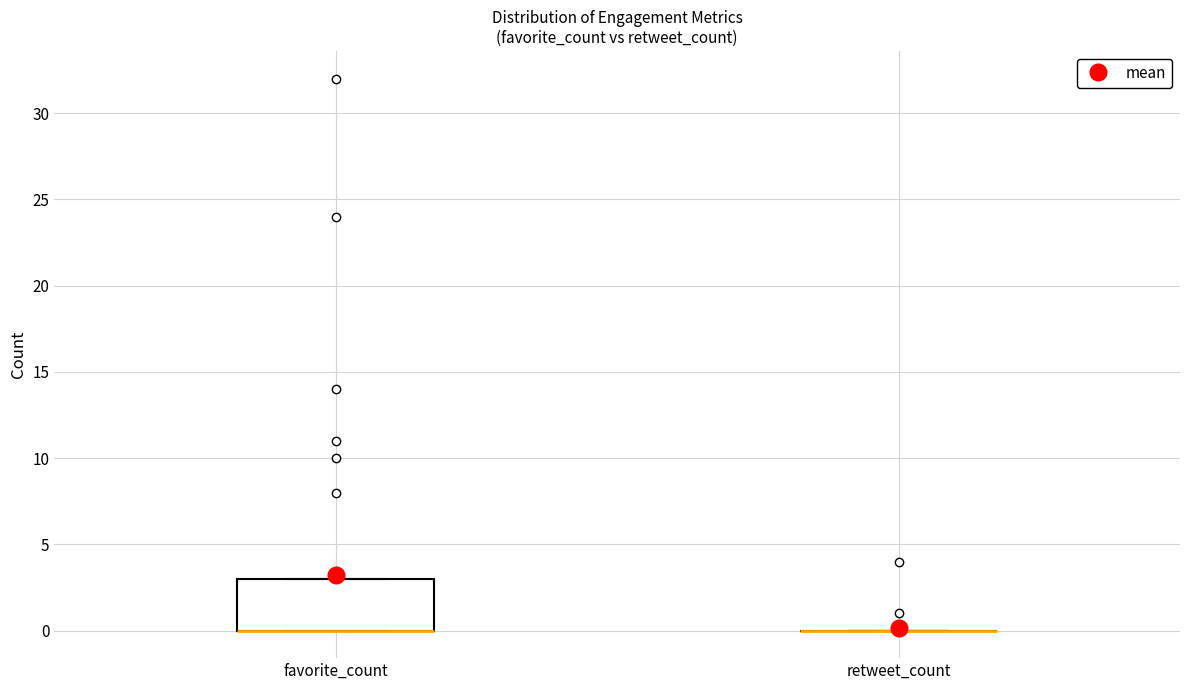

Reading left to right, read every box against the y-axis: the position of its median line, the range the box covers, and the ends of its whiskers. The values are not printed on the chart, so give them approximately, as read against the axis.

favorite_count: median 0 (drawn on the box's lower edge), box 0 to 3, whiskers 0 to 3
retweet_count: box collapsed to a line at 0, whiskers 0 to 0